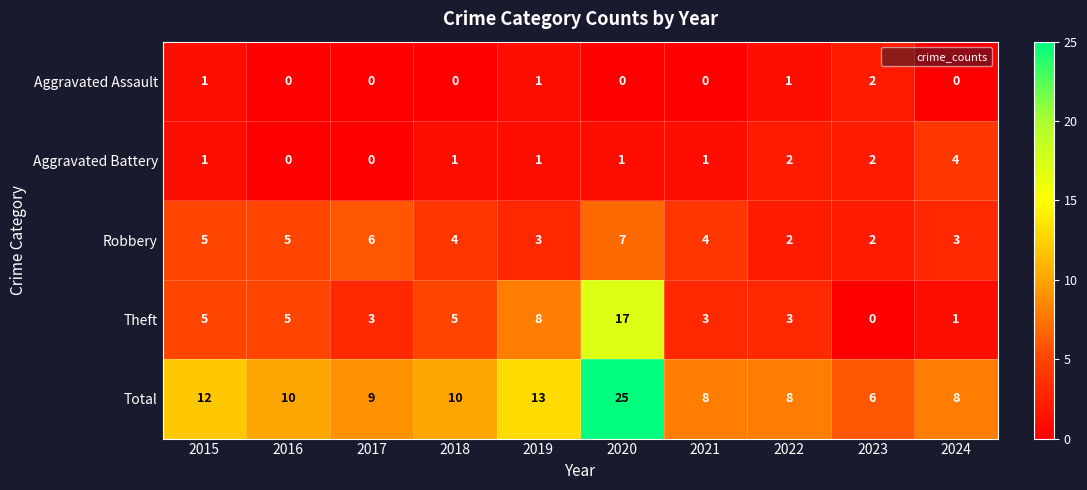

At which category is the sum across all series the highest?

2020